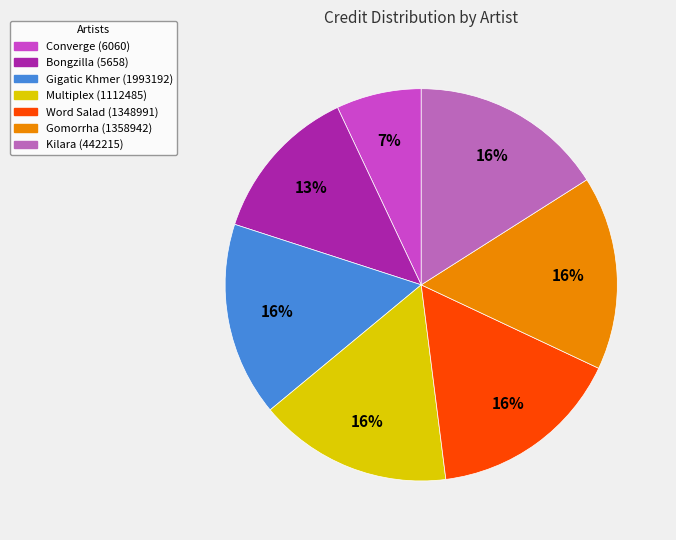

Approximately how many times larger is the value at Bongzilla (5658) compared to Kilara (442215)?

0.8